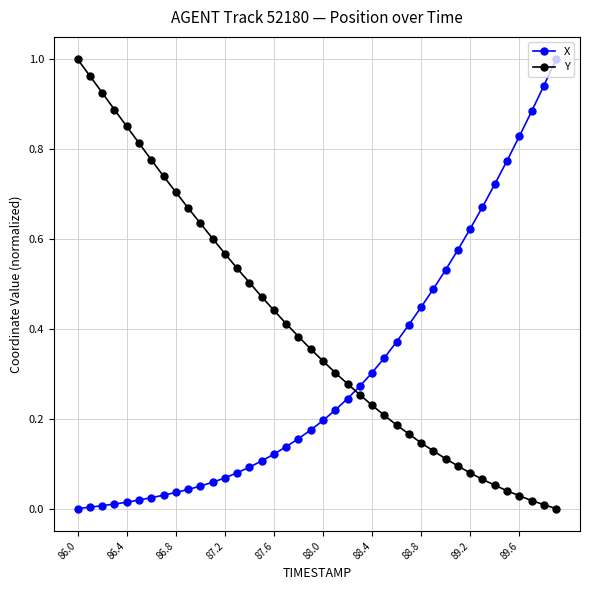

What is the sum of all Y values?

16.0